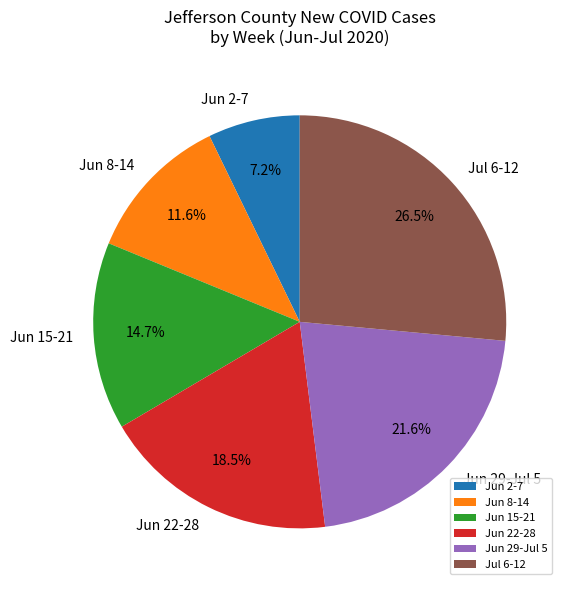

How many slices are in this pie chart?

6